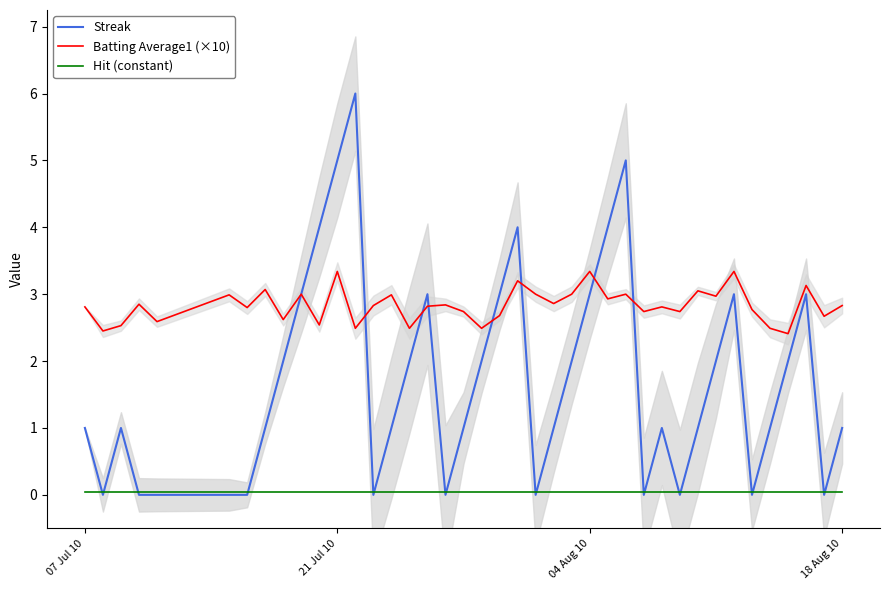

True or false: Hit (constant) and Batting Average1 (×10) intersect in this chart.

False